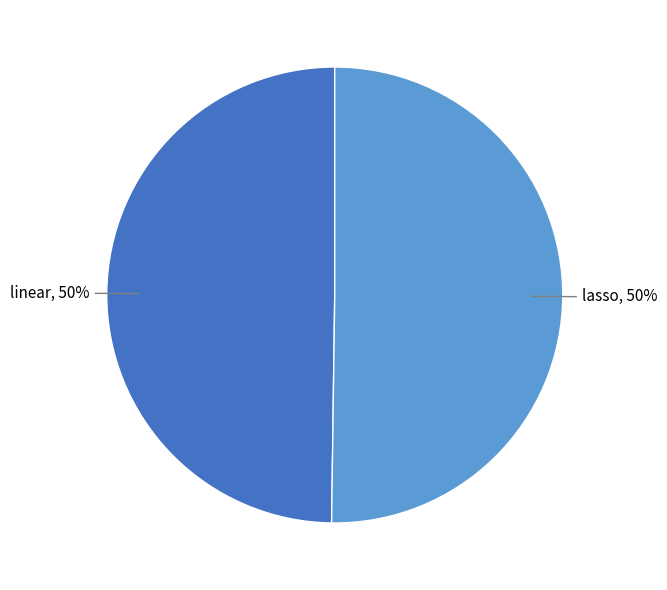

Approximately how many times larger is the value at lasso compared to linear?

1.0